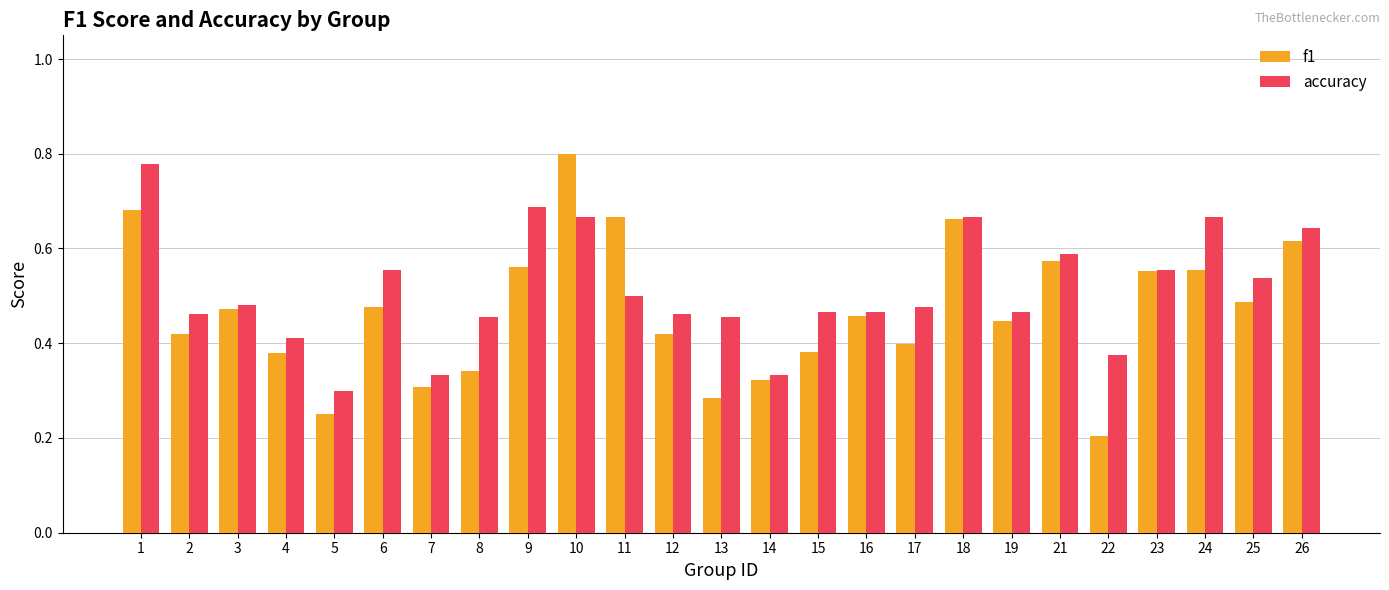

At how many categories does at least one series exceed 0?

25